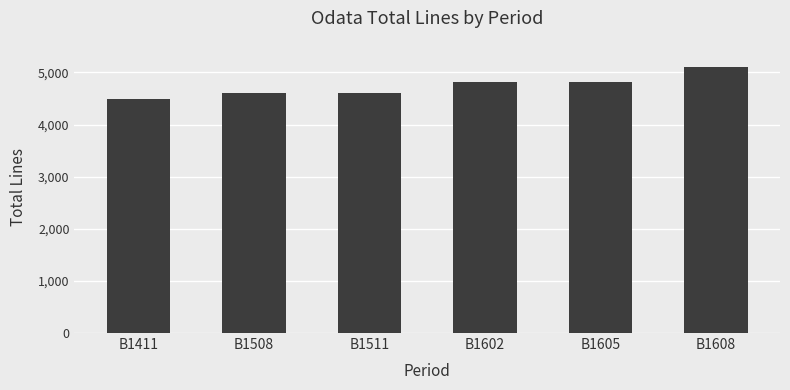

How many bars are there in total?

6